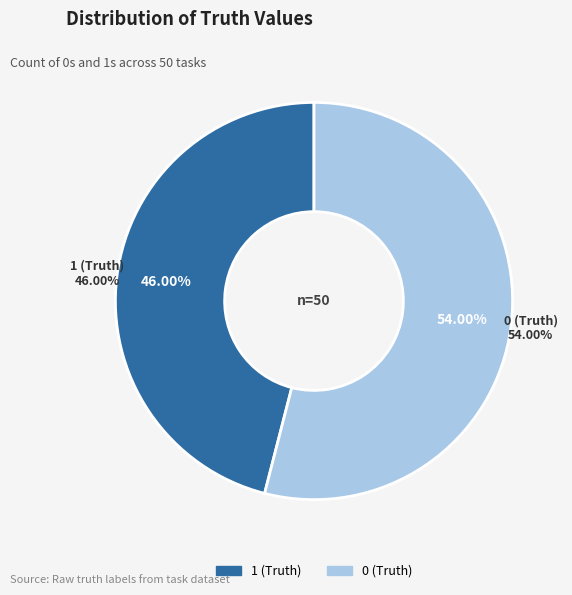

What is the smallest slice in the pie chart?

1 (Truth)